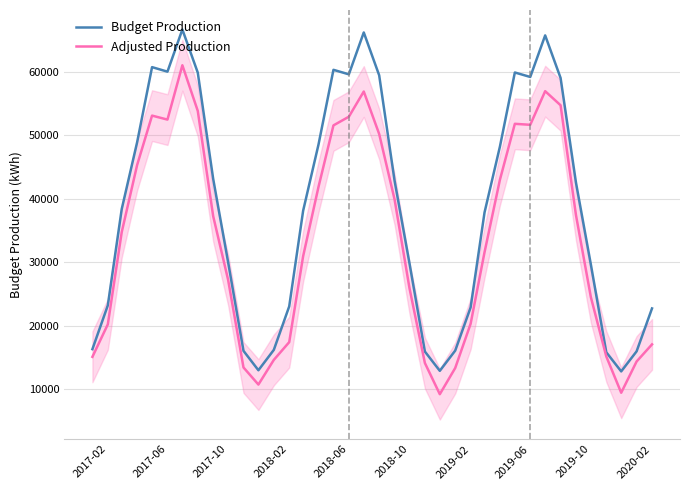

Does the chart display data point markers on the line(s)?

No